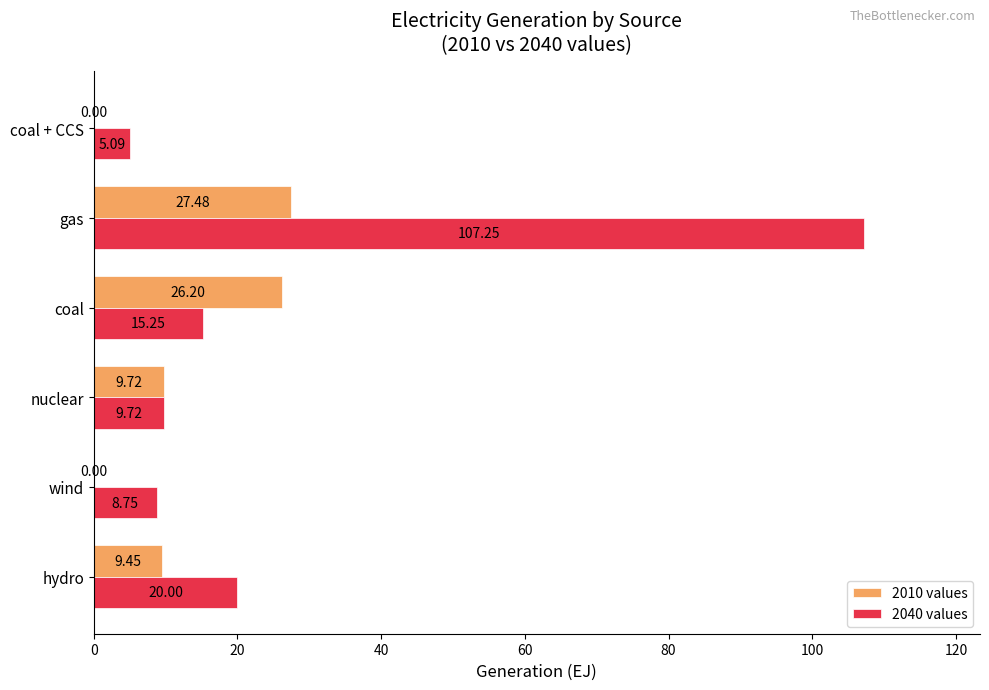

At which category is the sum across all series the highest?

gas